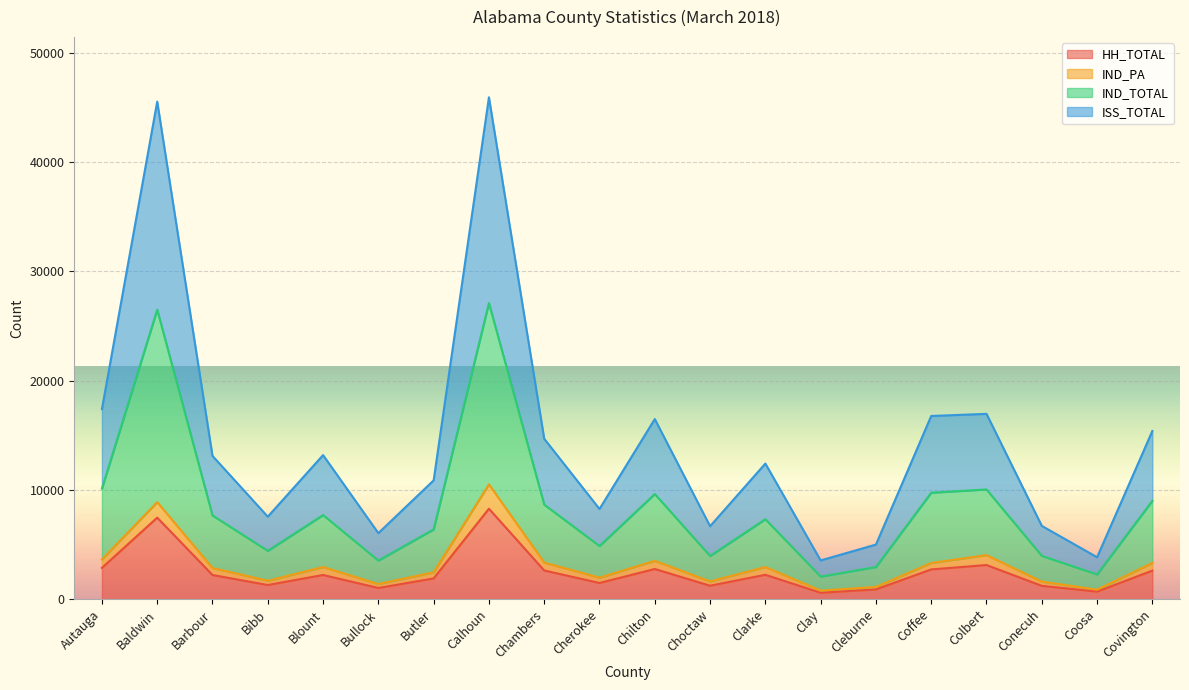

What is the label of the 10th point from the left?

Cherokee